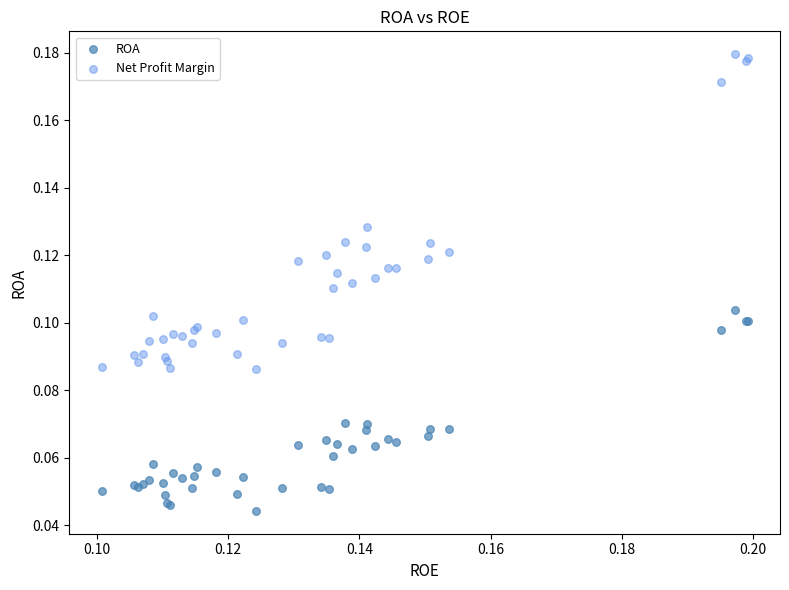

Which series reaches the maximum Y coordinate?

Net Profit Margin